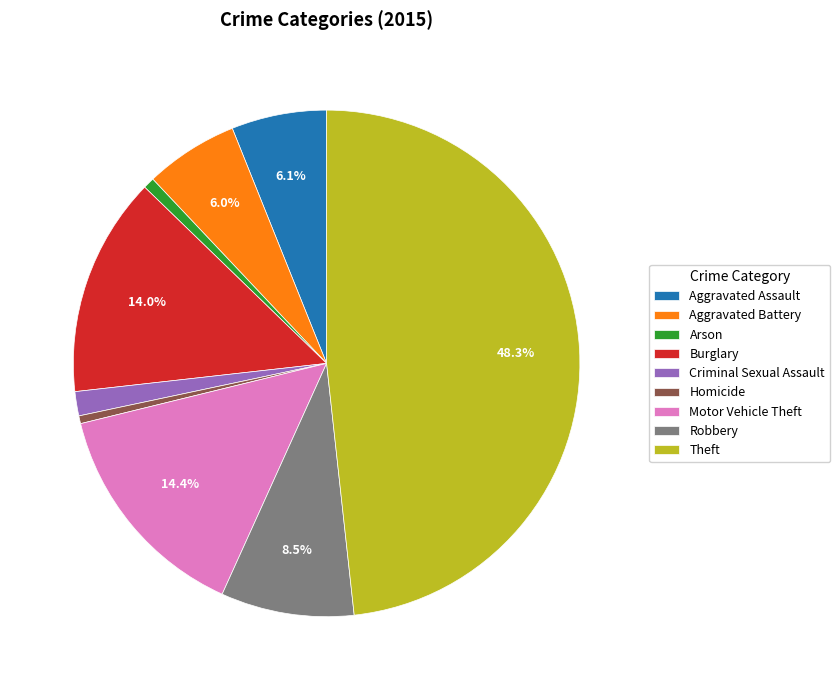

Between Motor Vehicle Theft and Homicide, which is larger?

Motor Vehicle Theft